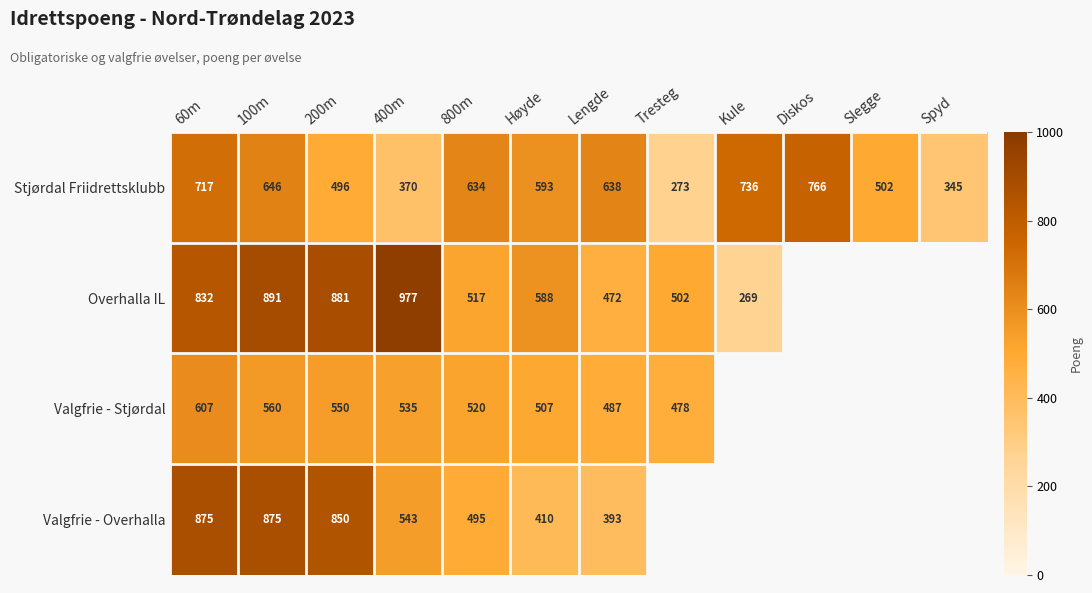

What is the difference between the second highest and minimum values in the Stjørdal Friidrettsklubb series?

463